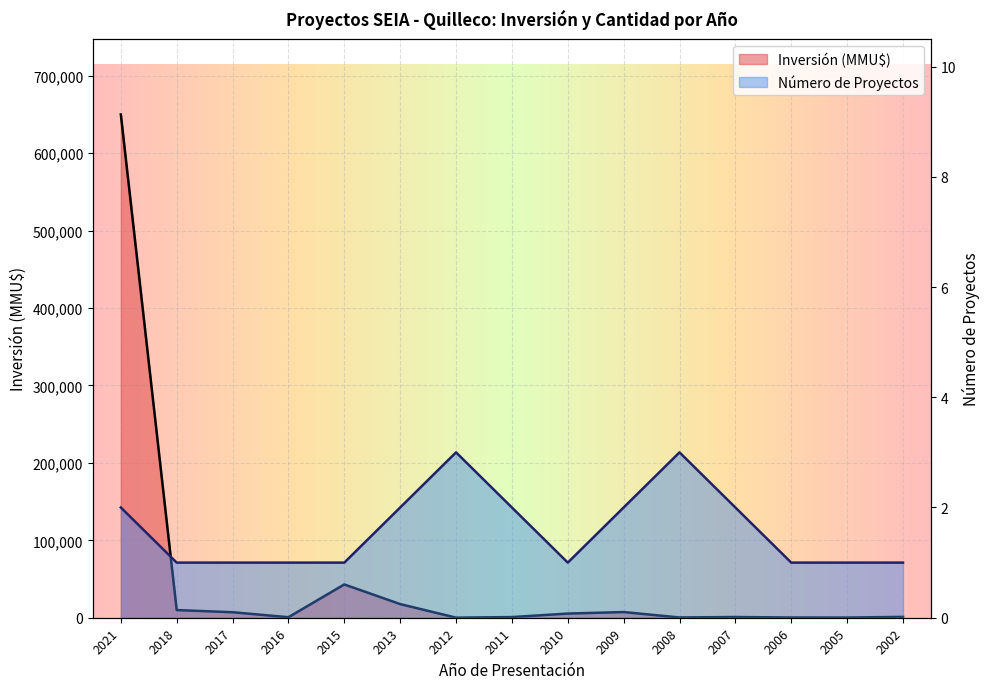

How many distinct data groups are displayed?

2